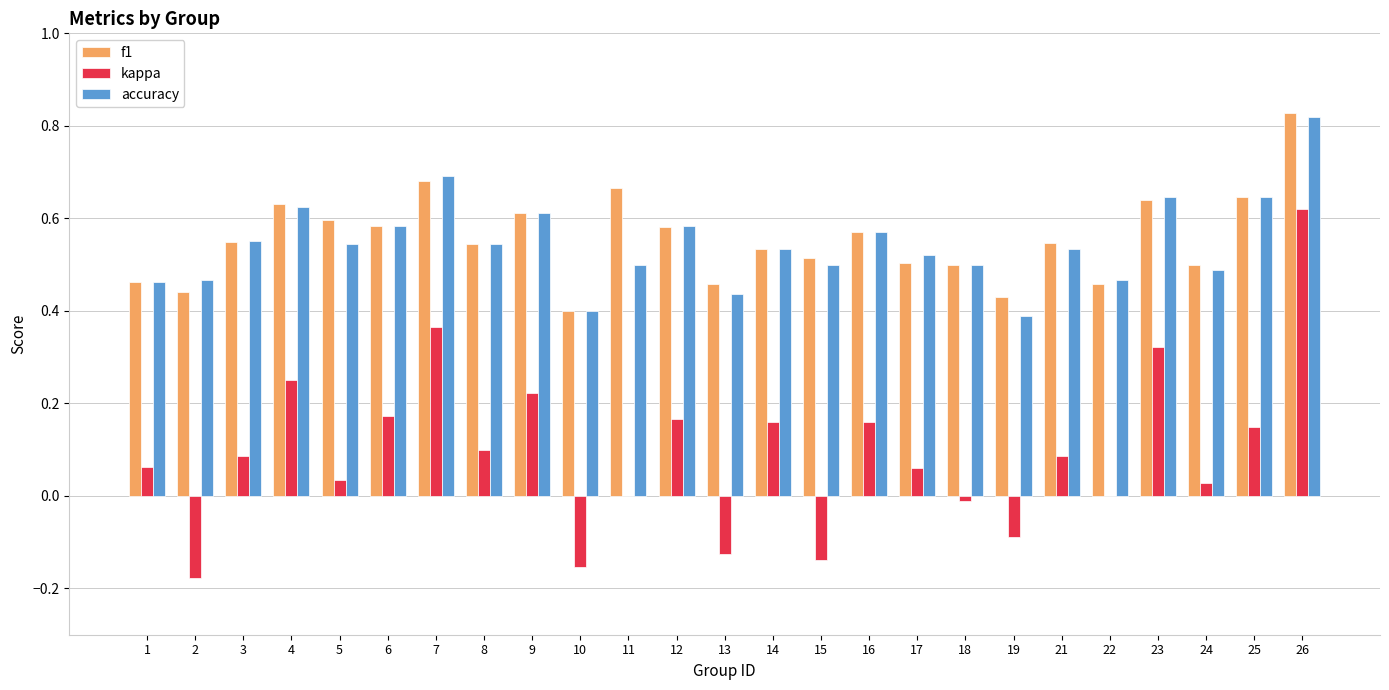

What is the sum of all kappa values?

2.4